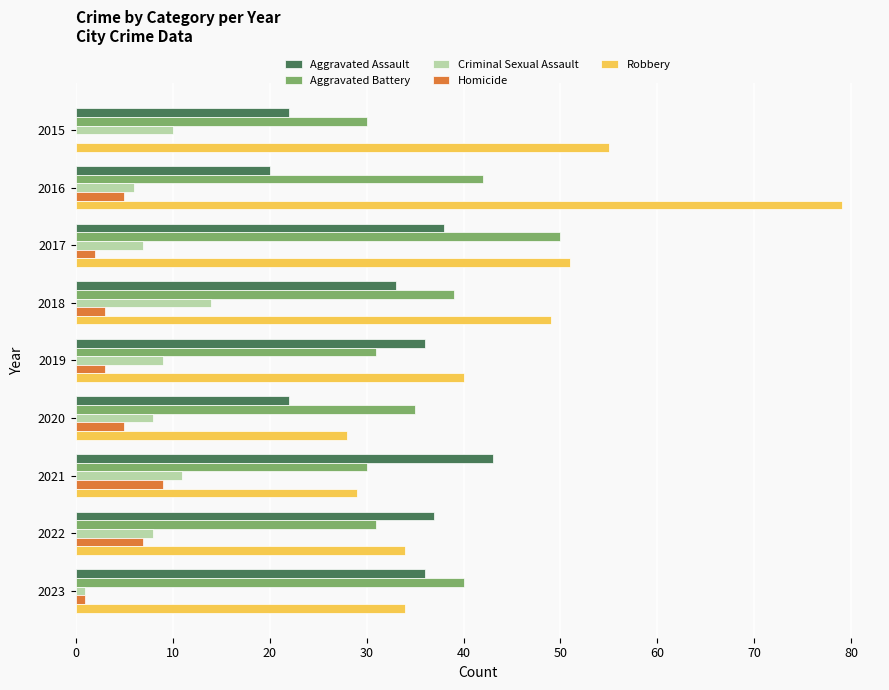

Is the value of Aggravated Assault at 2022 greater than the value of Robbery at 2015?

No